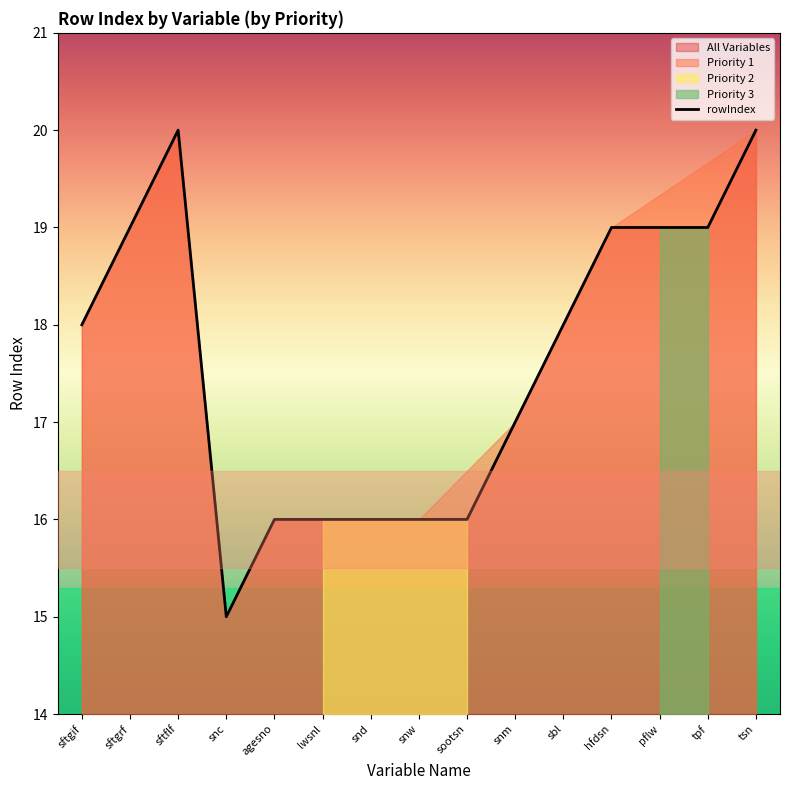

At which category does the chart reach its minimum across all series?

snc